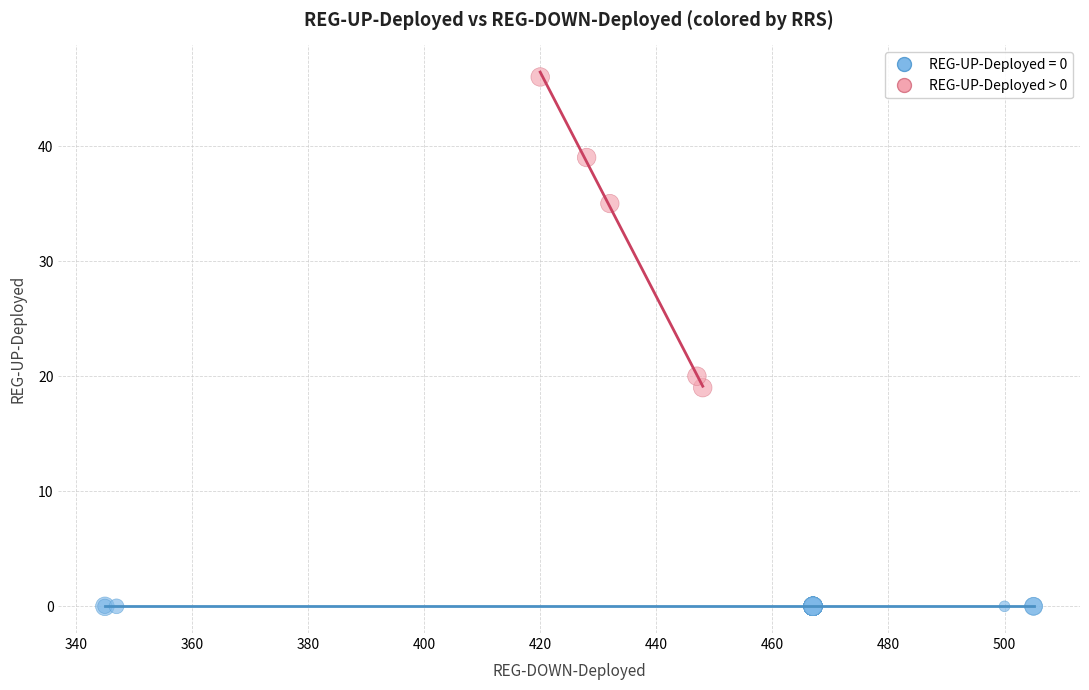

Which series reaches the minimum Y coordinate?

REG-UP-Deployed = 0